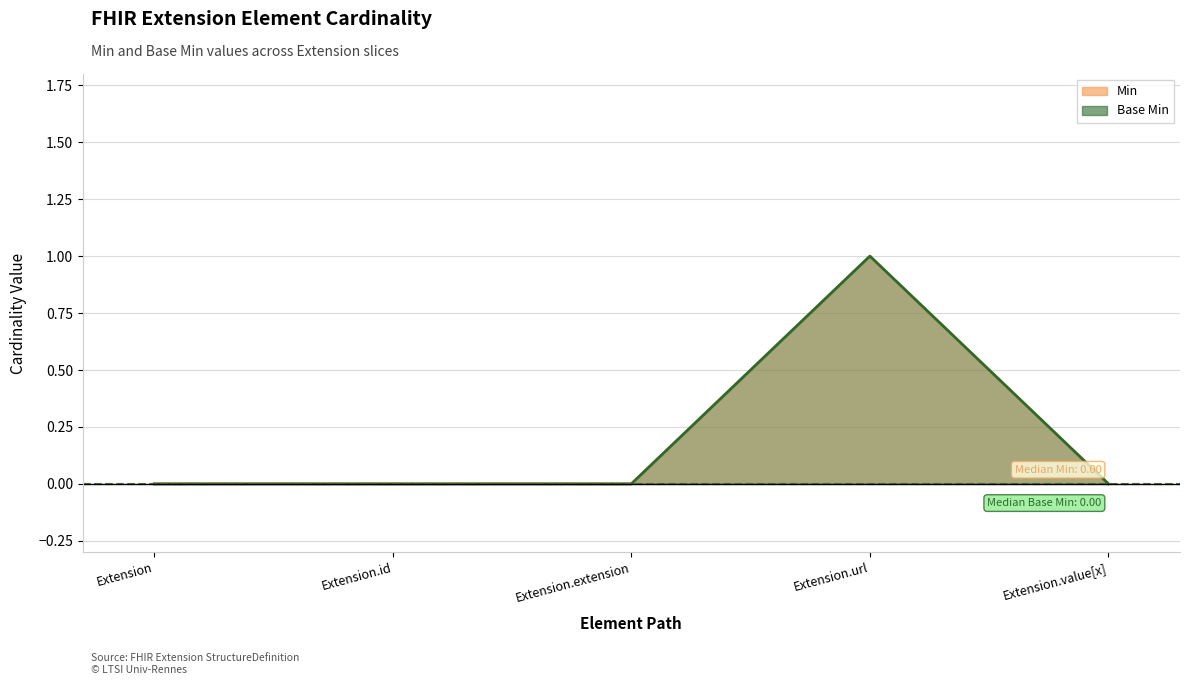

Where is the first local maximum for Base Min?

Extension.url